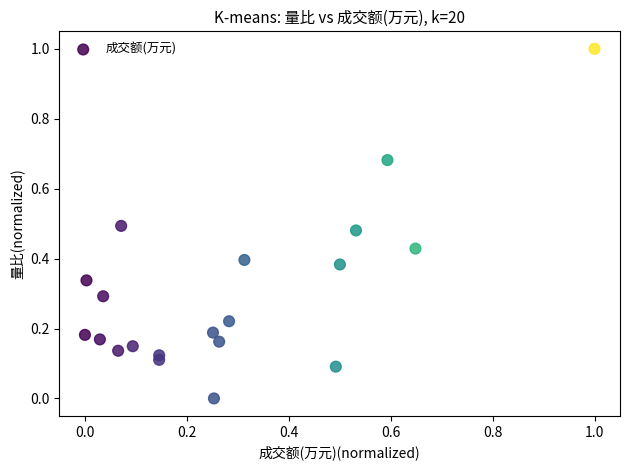

What is the range of X values (max minus min)?

1.0